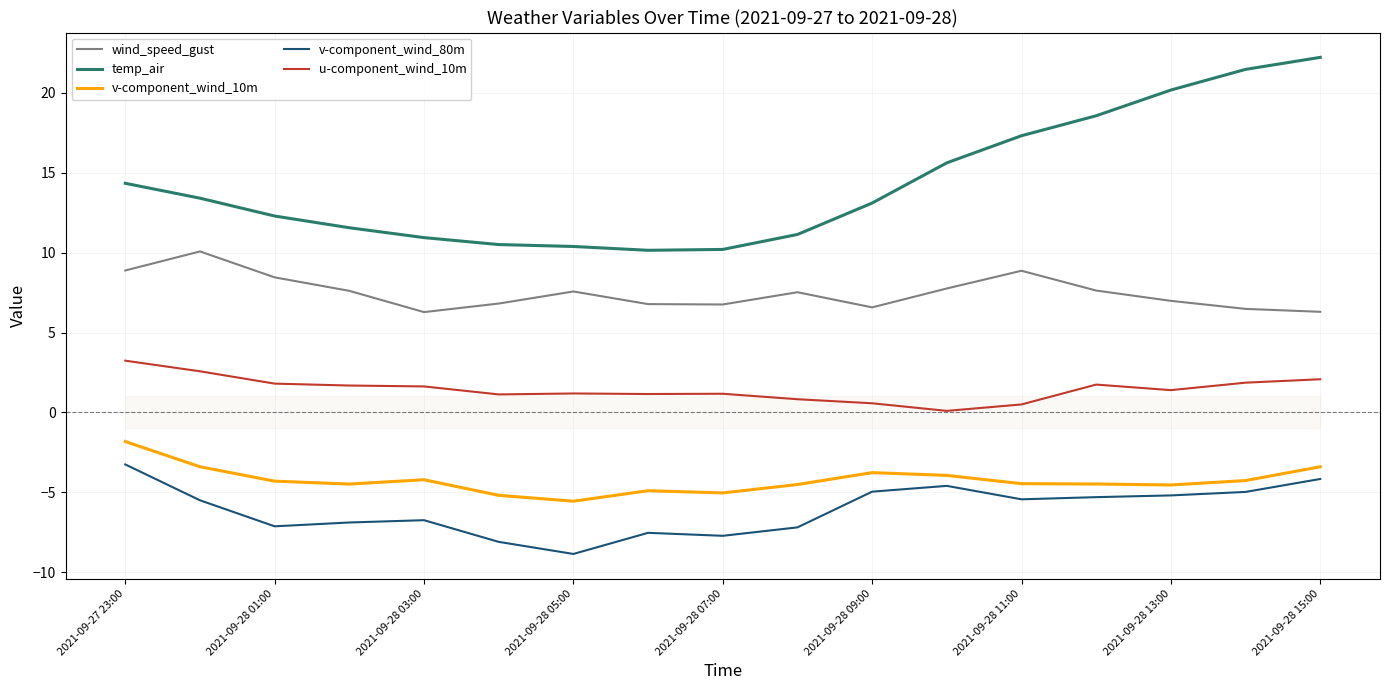

List the series in order of their peak value, highest first.

temp_air, wind_speed_gust, u-component_wind_10m, v-component_wind_10m, v-component_wind_80m